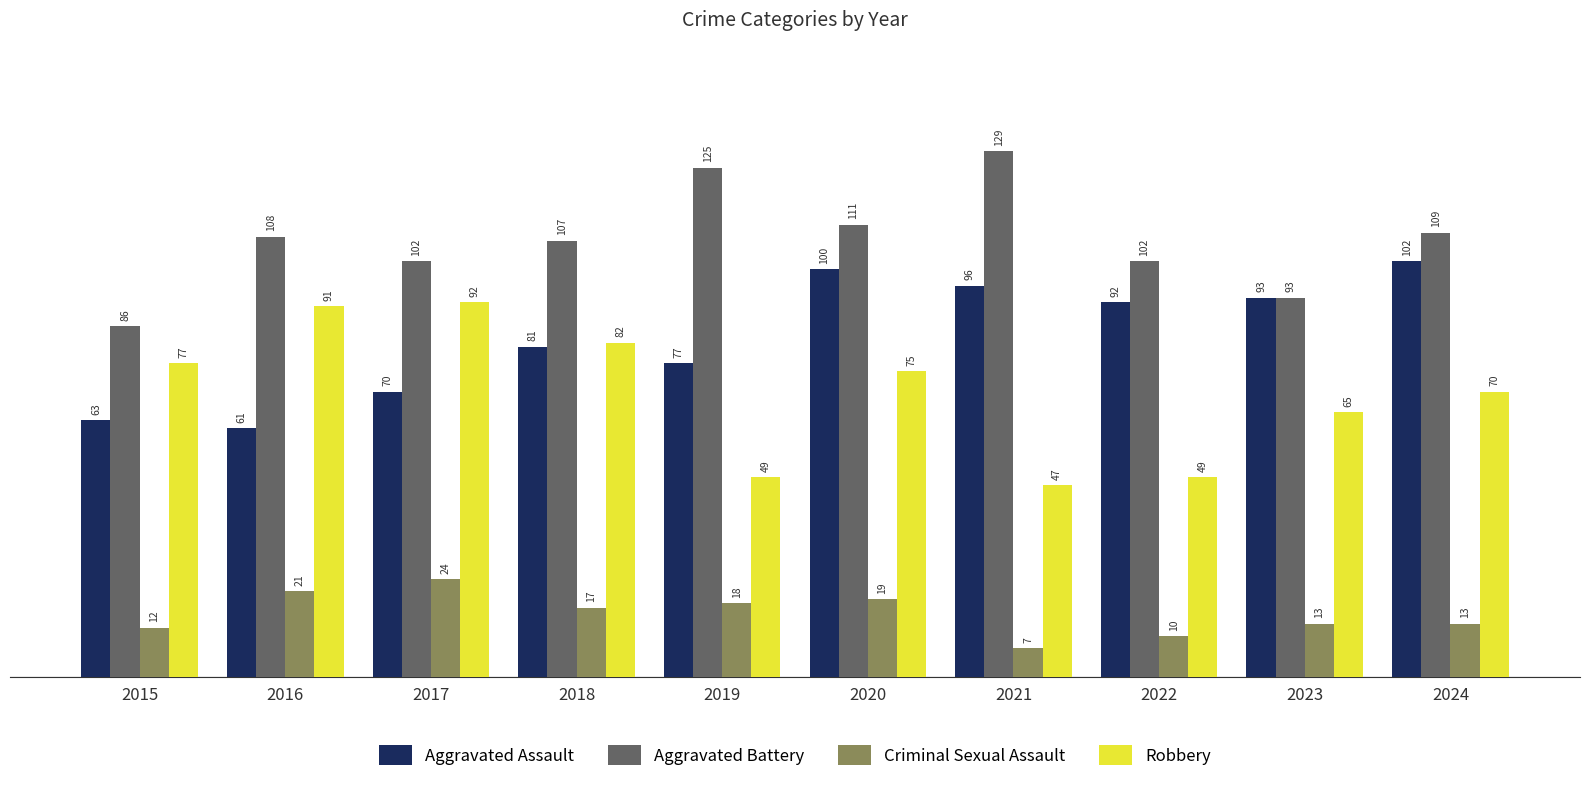

What are all the series names shown in the legend?

Aggravated Assault, Aggravated Battery, Criminal Sexual Assault, Robbery